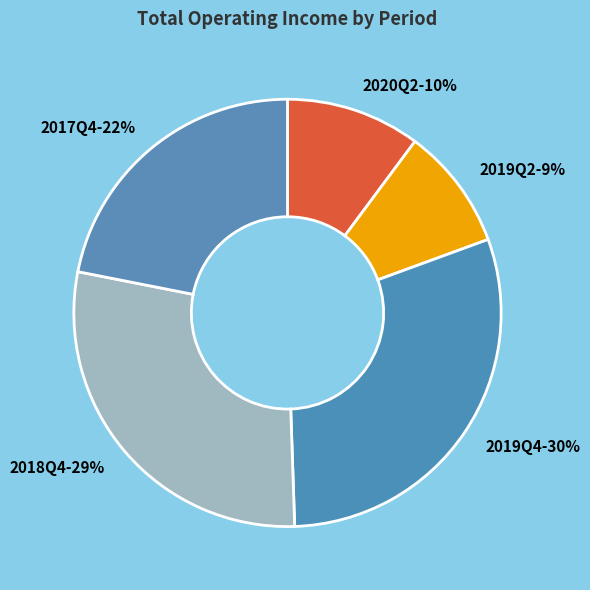

Is there any slice that represents more than half of the pie?

No